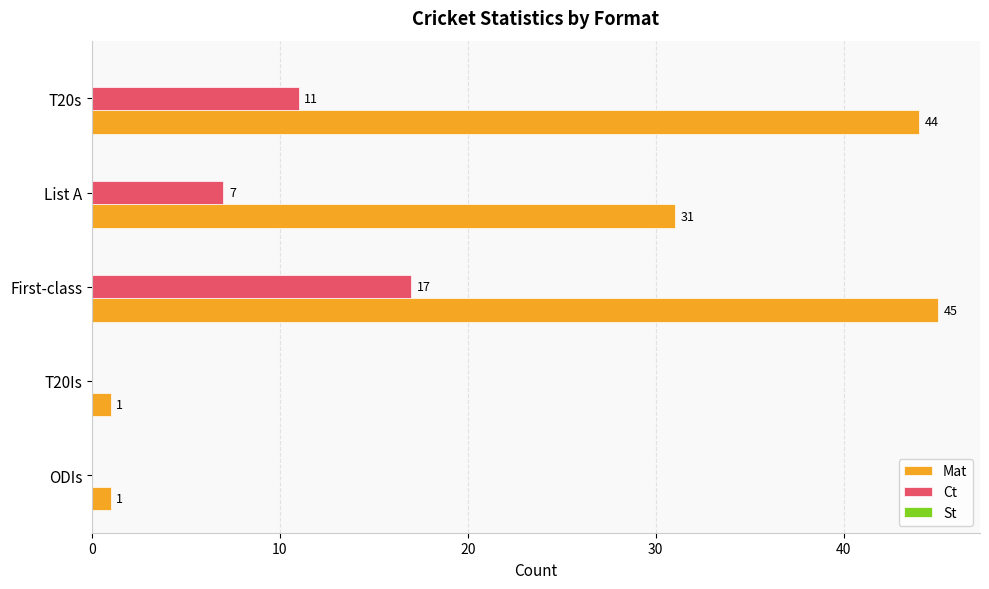

At which category does the chart reach its peak across all series?

First-class